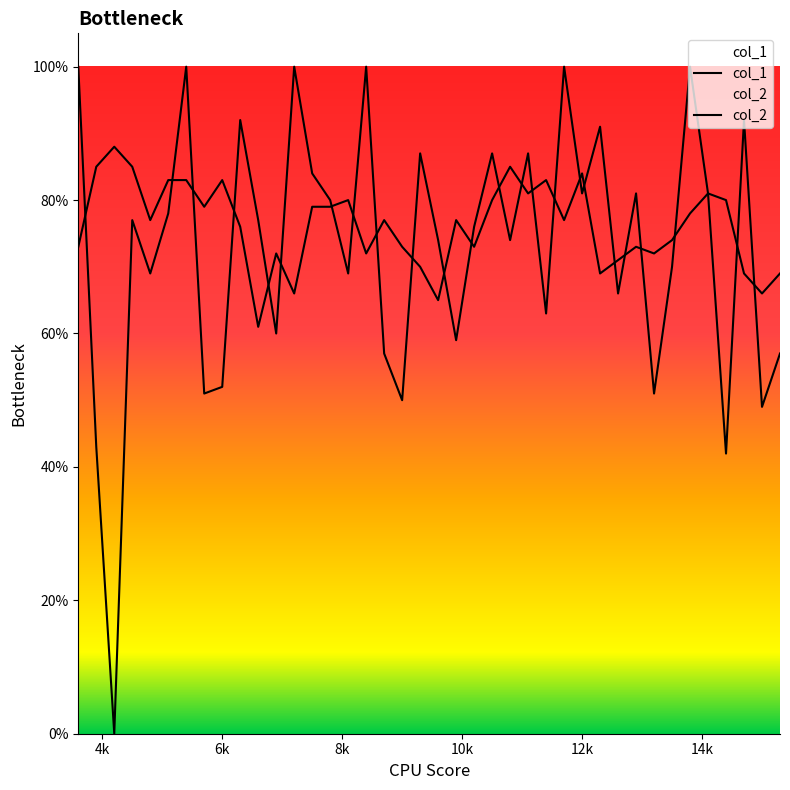

Rank the series by their maximum value, from highest to lowest.

col_1, col_2